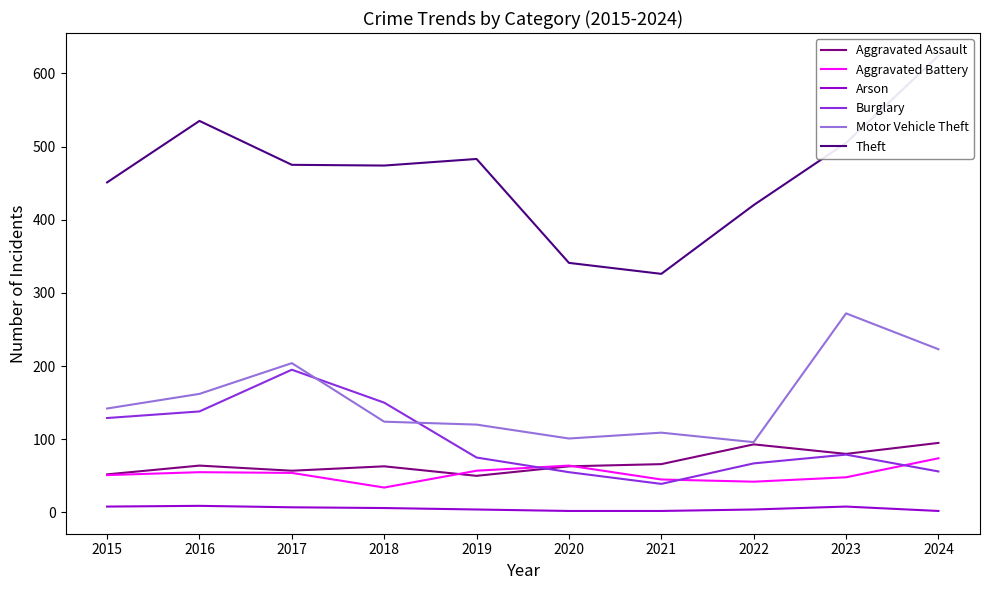

True or false: Theft and Aggravated Battery cross at least once.

False